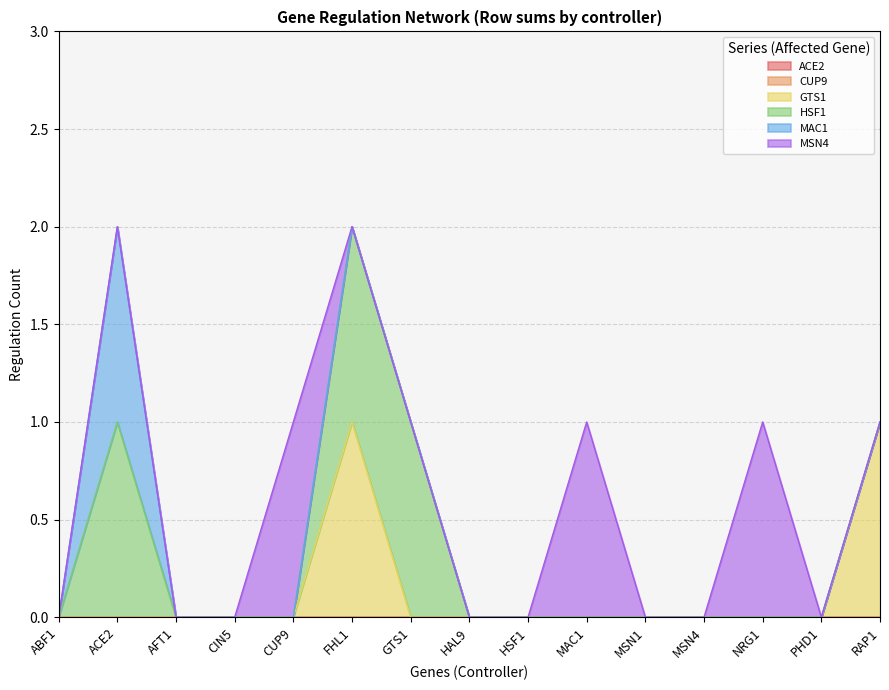

Between MSN1 and NRG1, which series saw the biggest shift?

MSN4